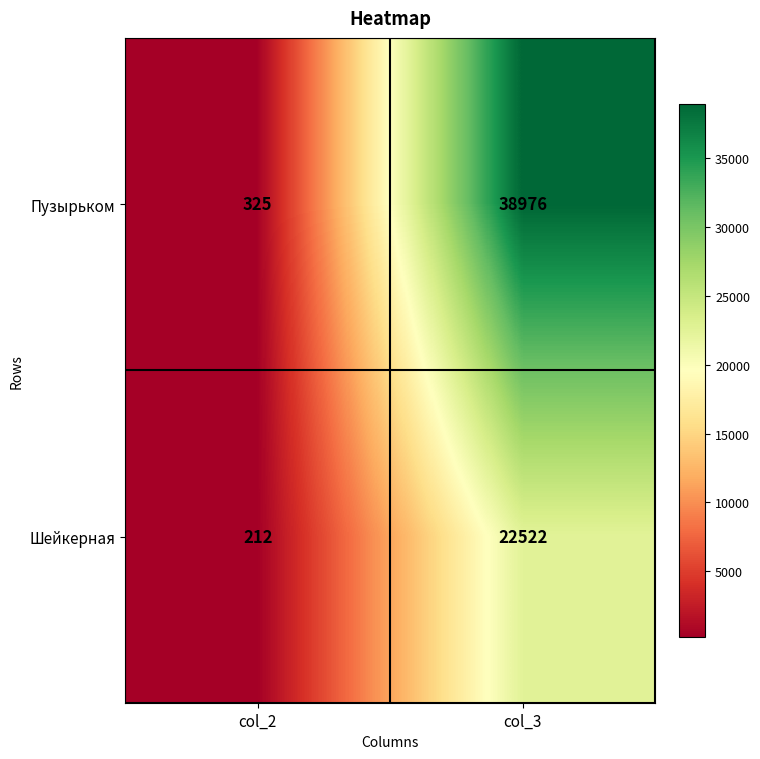

At which label does Шейкерная reach its peak?

col_3